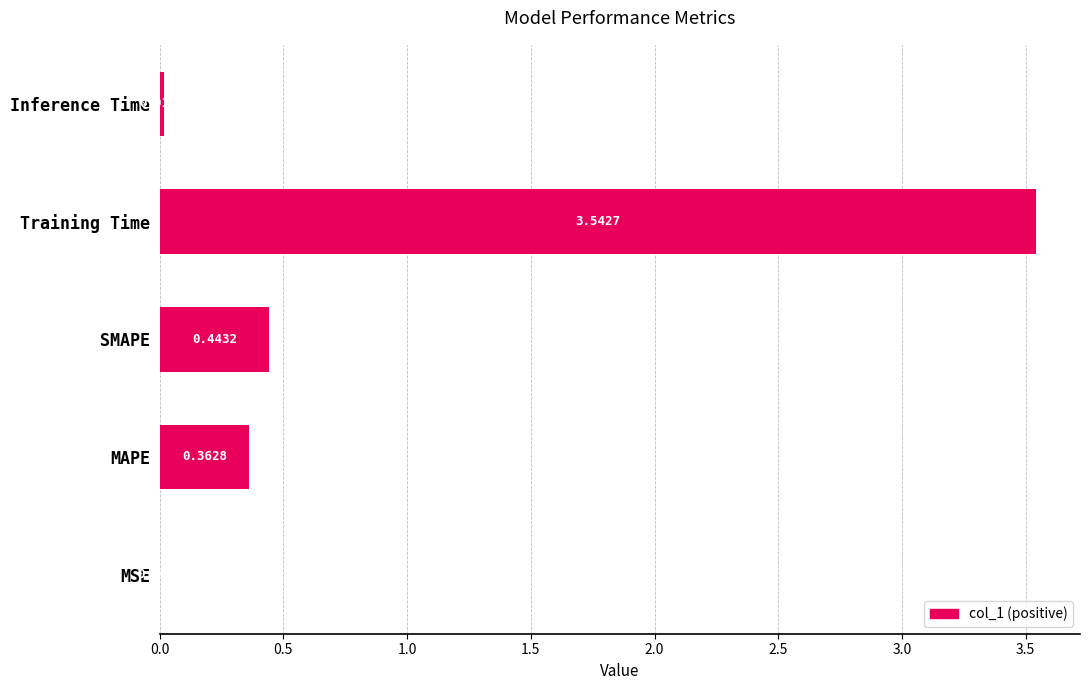

Are the bars grouped side by side (vs. stacked)?

No